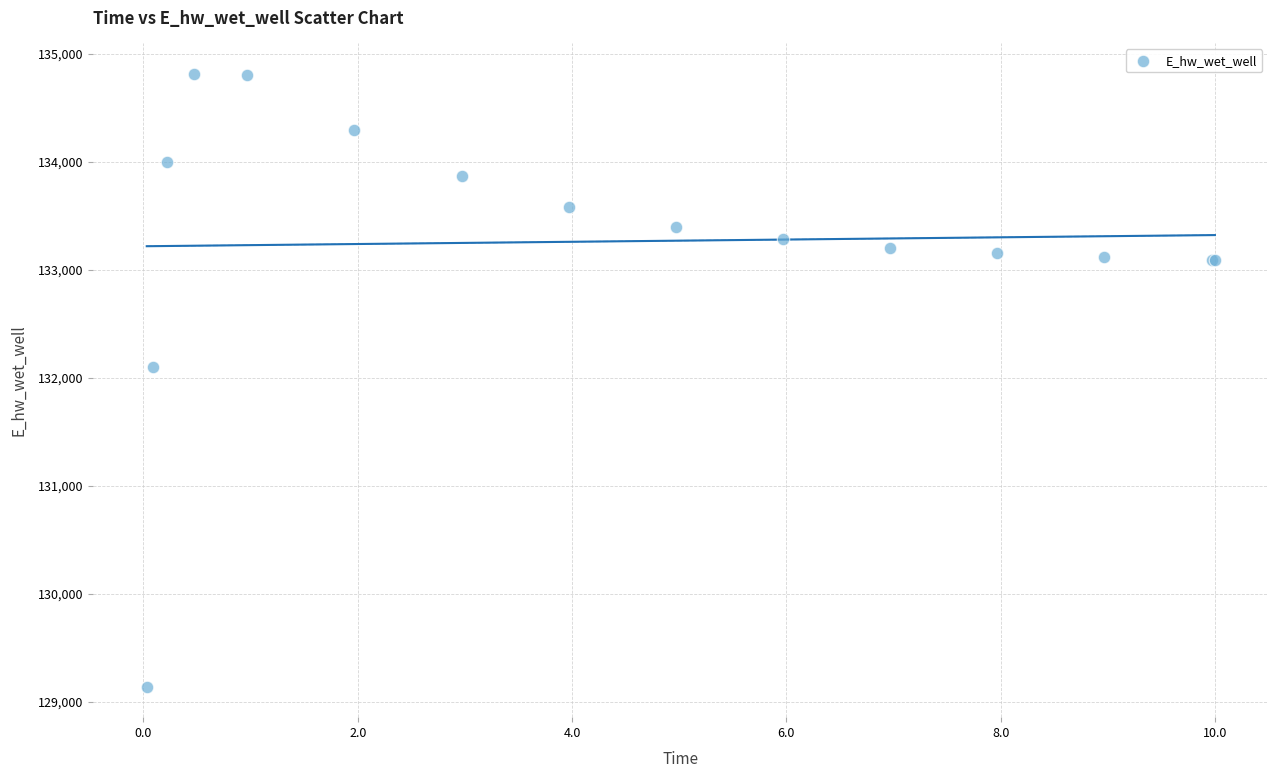

What Y value in the scatter plot is closest to 131977?

132100.8